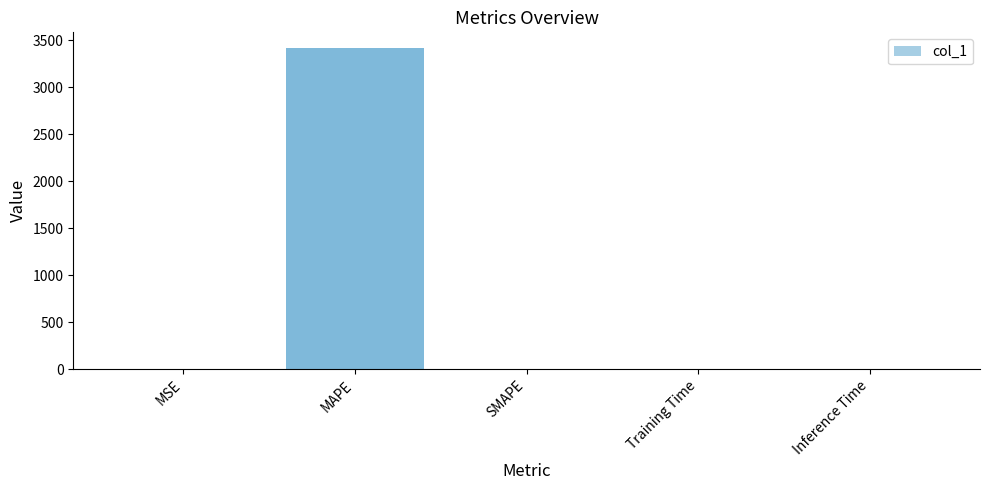

The chart shows a value of 0.0 at SMAPE. True or false?

True